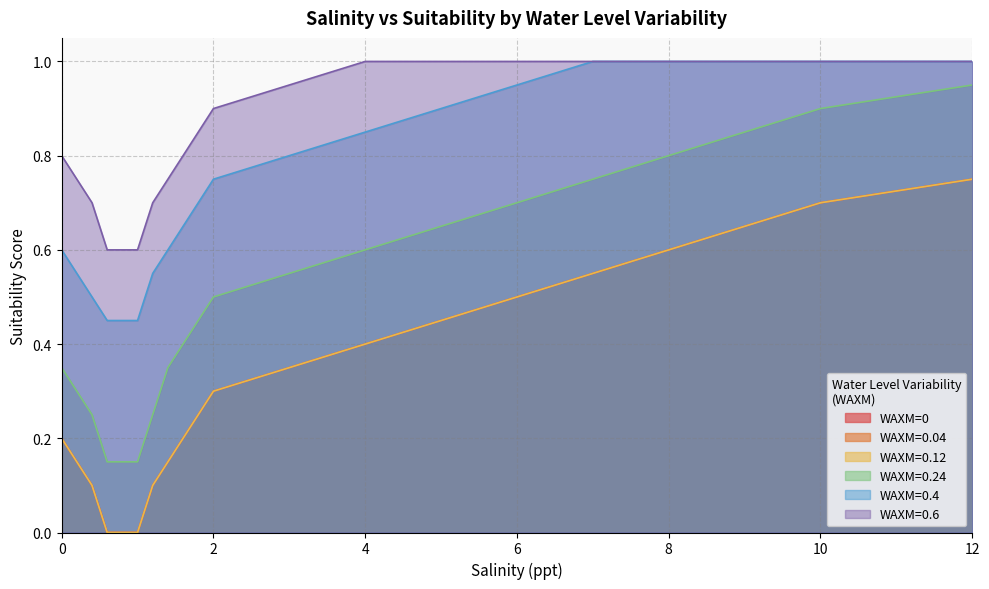

How many positive values does the WAXM=0.04 series have?

17